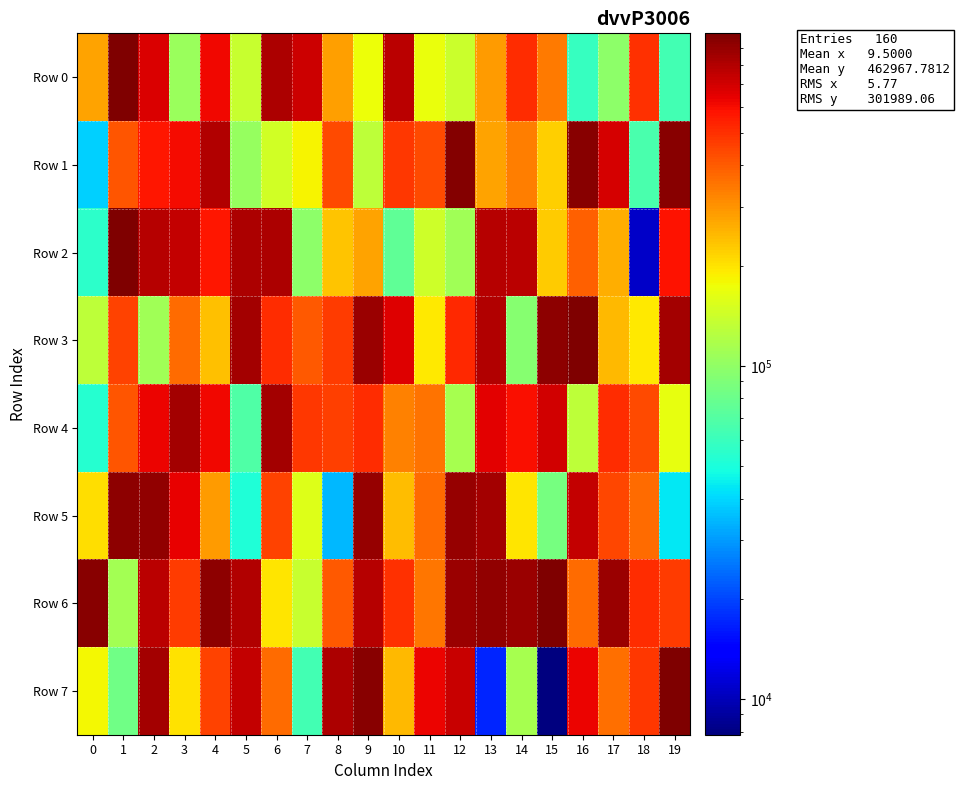

Which has a higher value, 7 or 17?

7